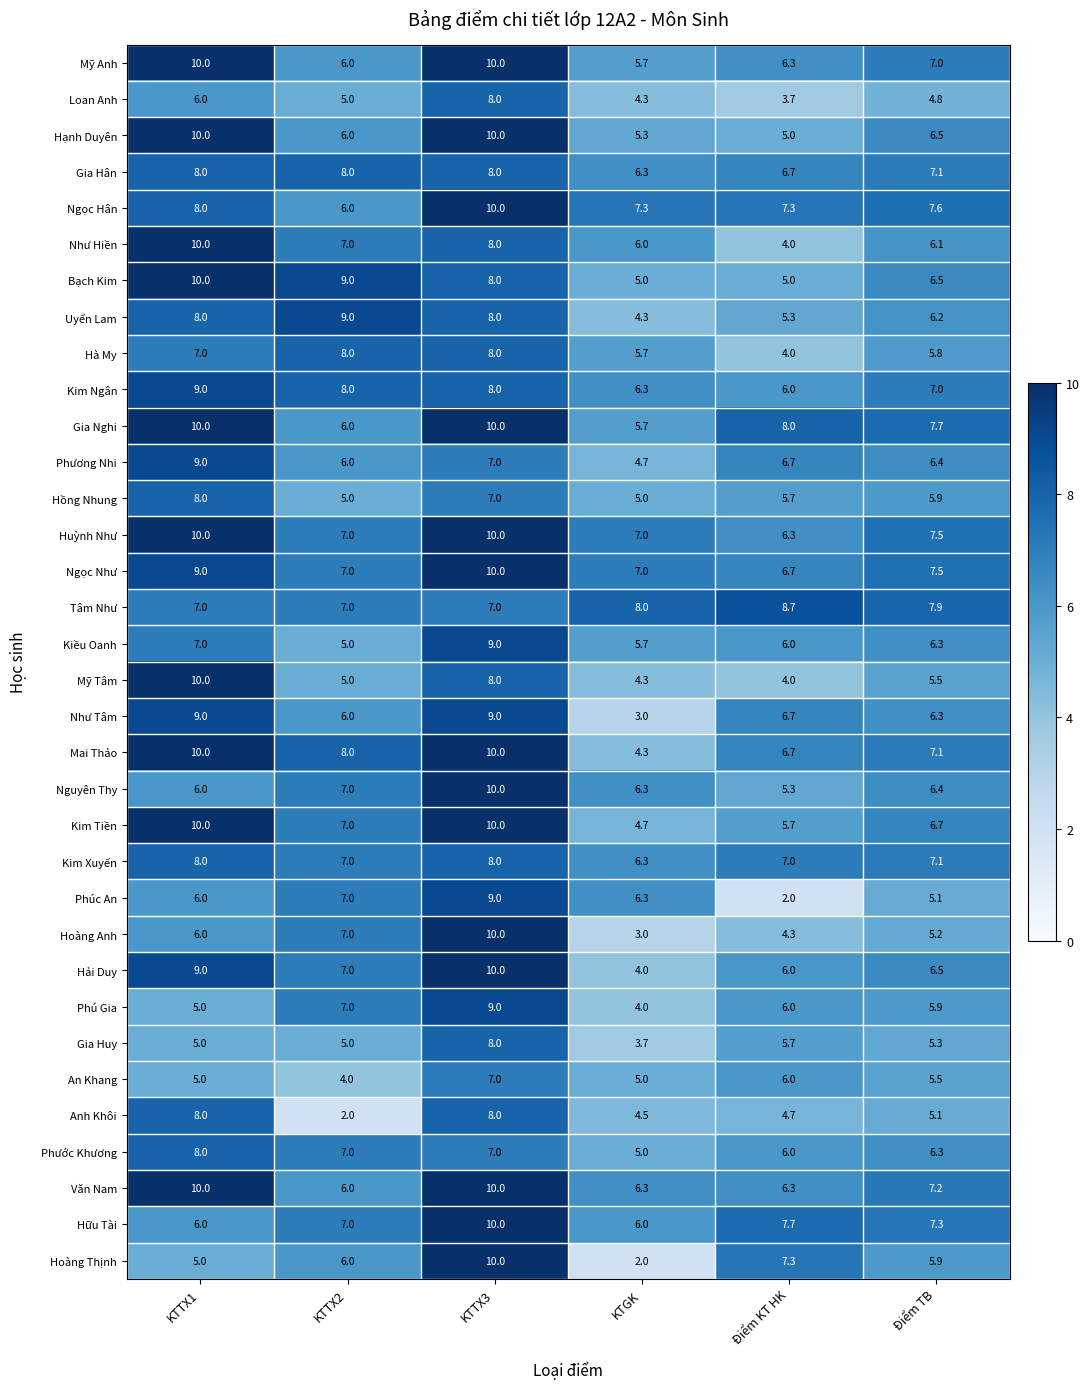

What is the maximum value shown in the chart?

10.0